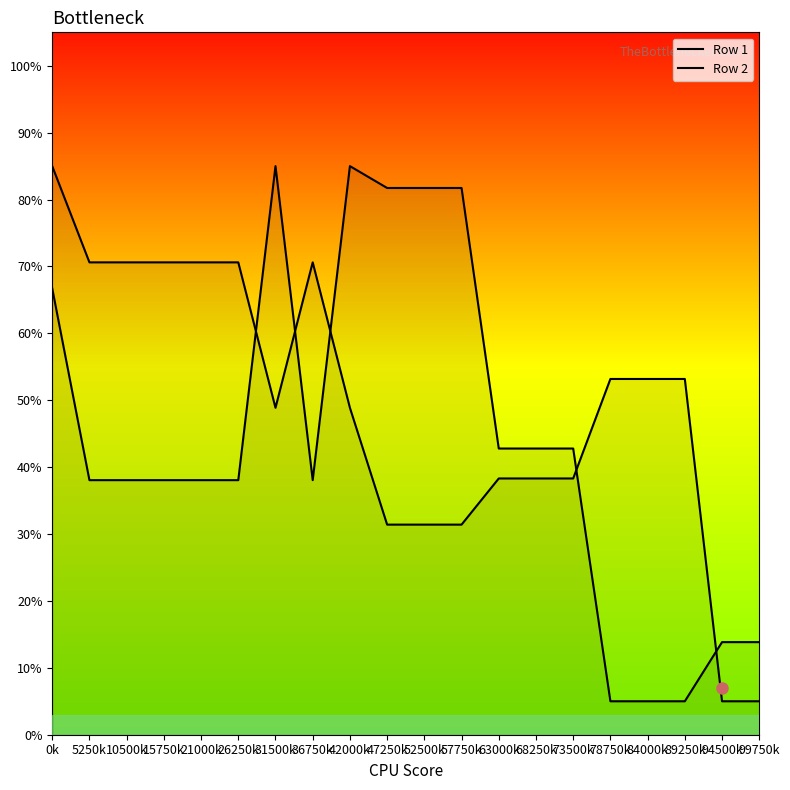

Which category has the highest value in the Row 2 series?

31500k